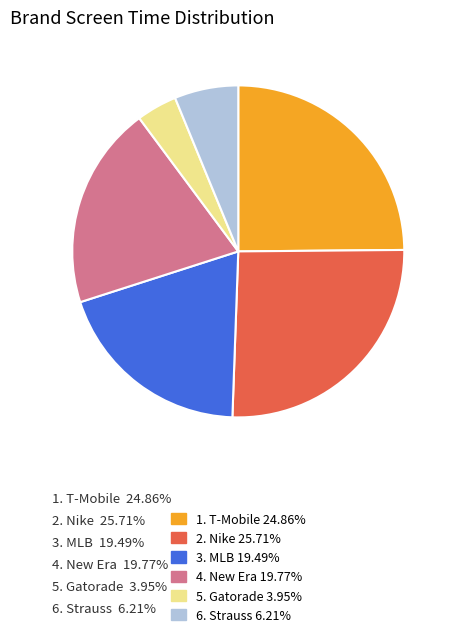

How many slices are in this pie chart?

6